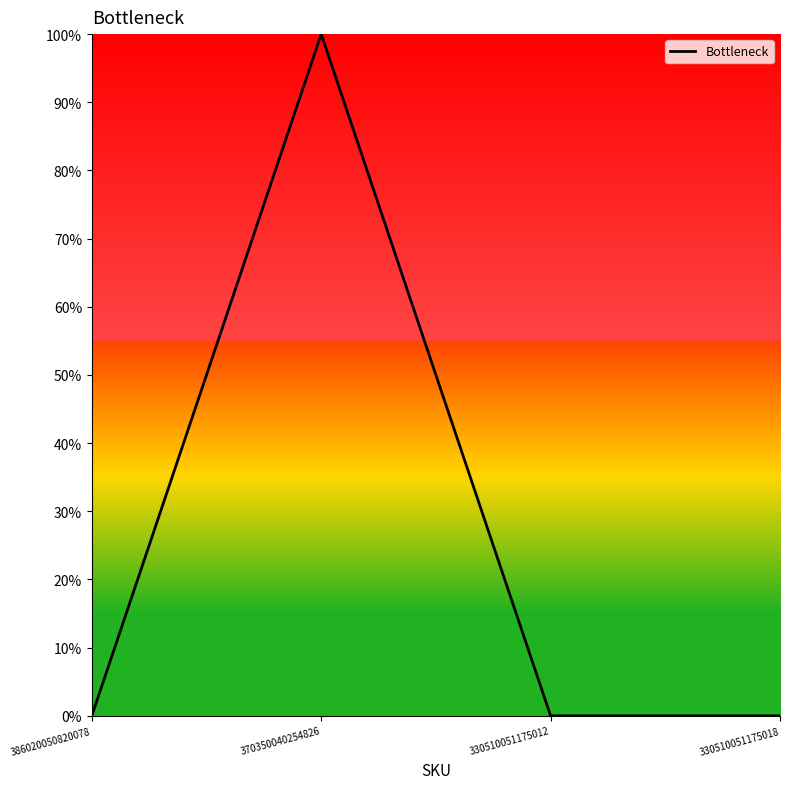

Does the chart have visible grid lines?

No